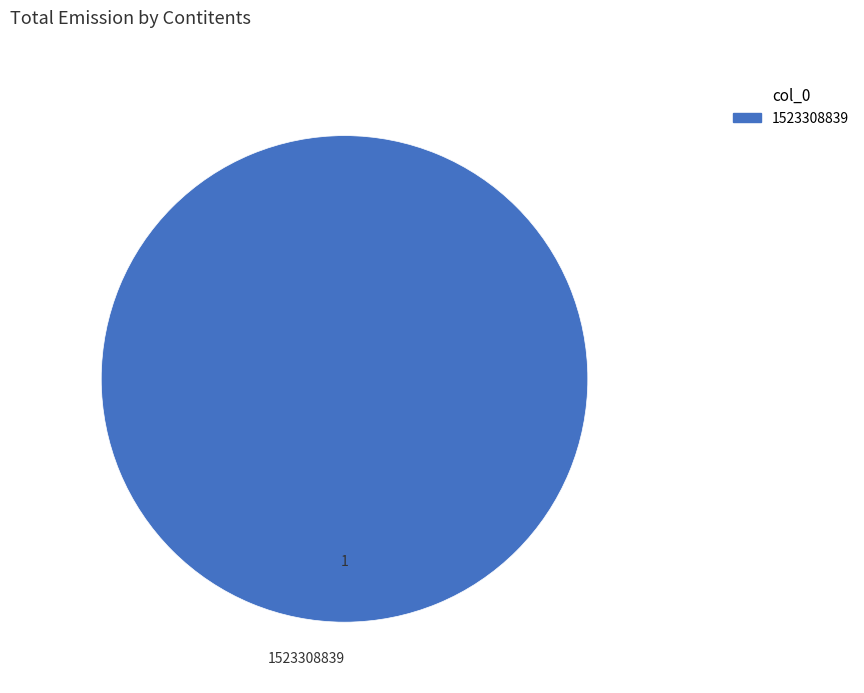

Rank the categories by value from highest to lowest.

1523308839